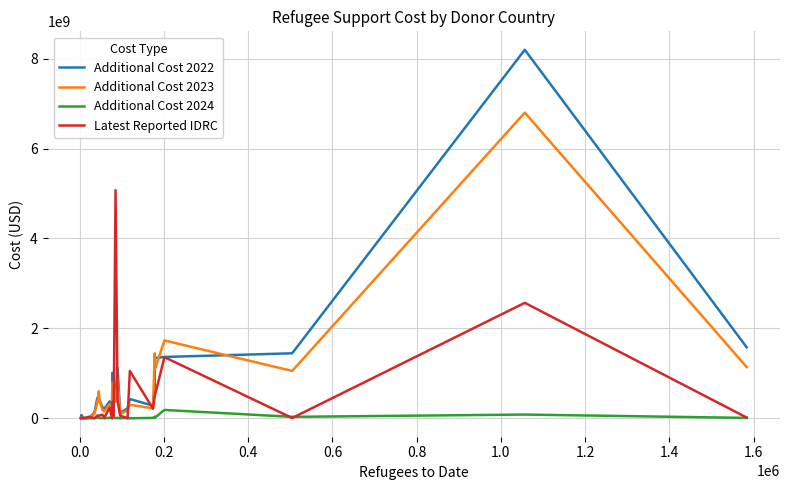

What is the difference between the second highest and second lowest values in the Additional Cost 2022 series?

1571859101.4